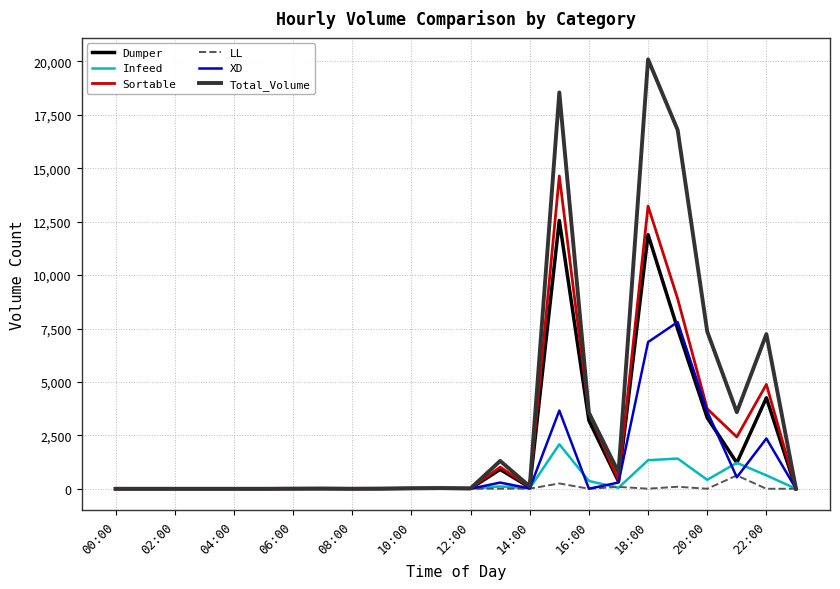

Which series has the widest spread of values?

Total_Volume